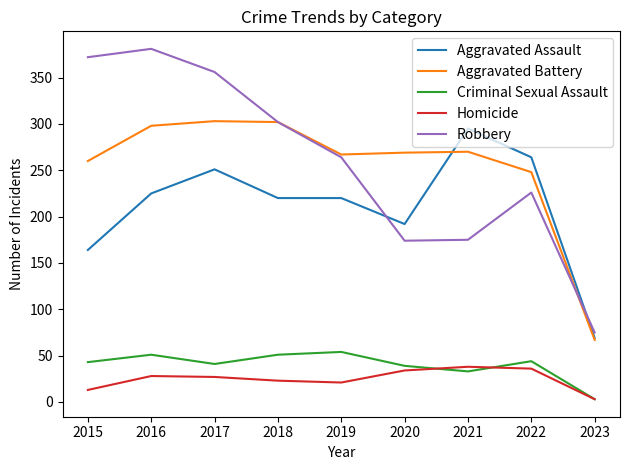

The Aggravated Assault series shows 121 at 2019. True or false?

False